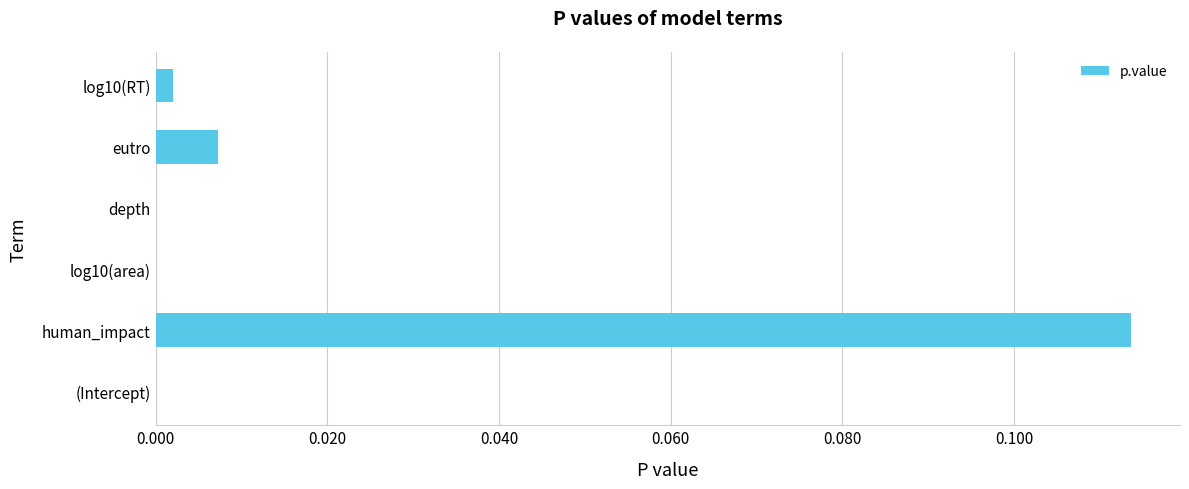

Which label corresponds to the largest value in the chart?

human_impact